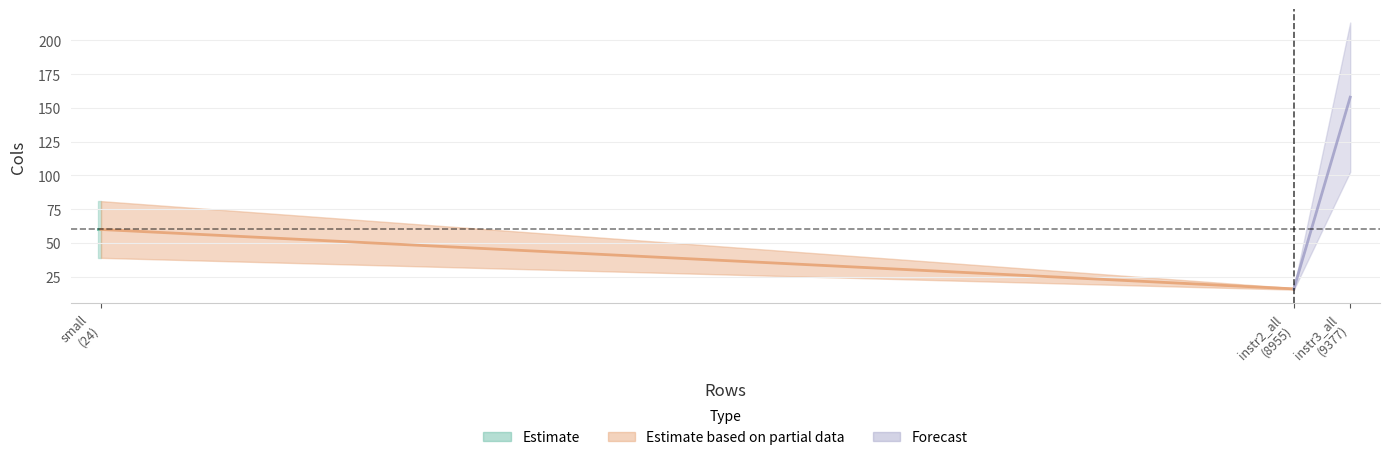

What position from the left is small?

1